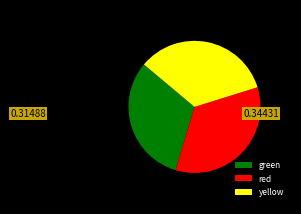

What is the smallest slice in the pie chart?

green